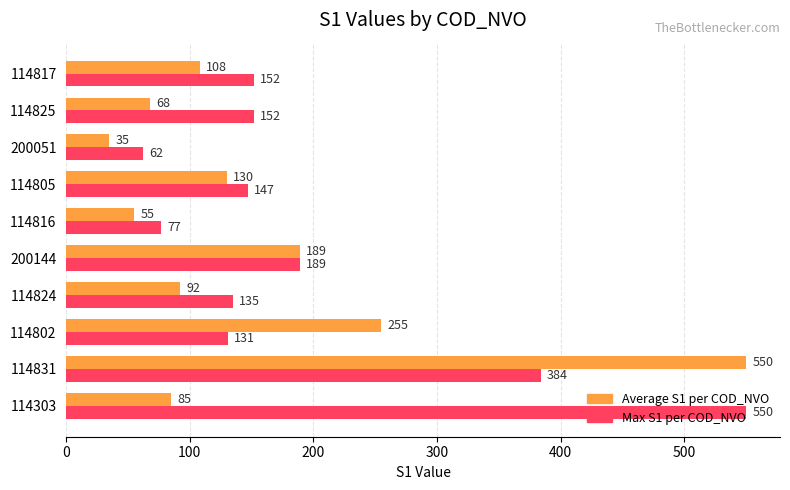

Which series has the widest spread of values?

Average S1 per COD_NVO